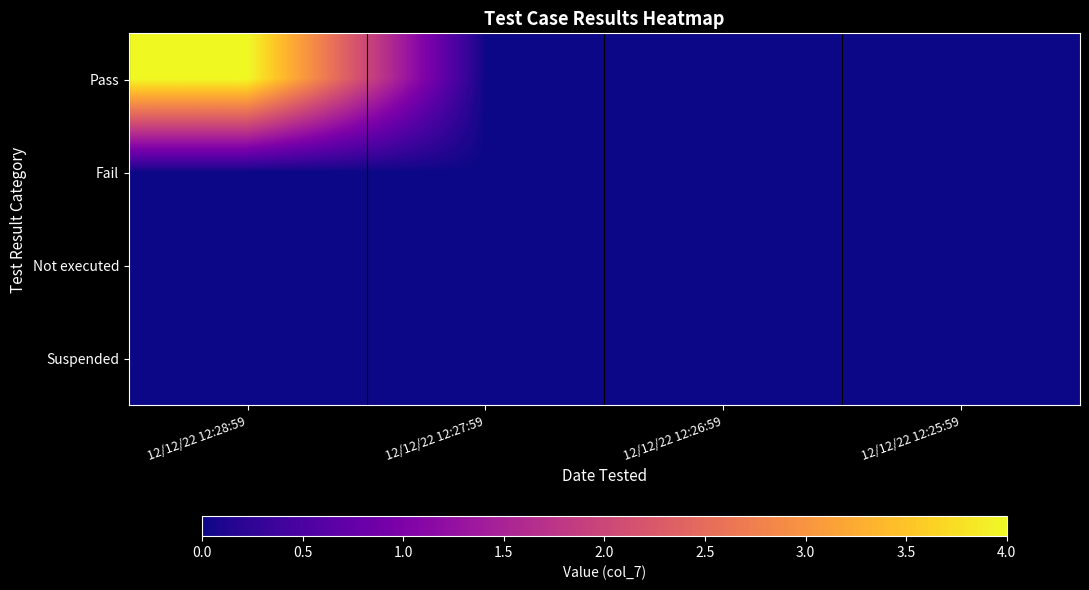

Reading left to right, transcribe all the data shown in this chart.

Pass: 12/12/22 12:28:59=4	12/12/22 12:27:59=0	12/12/22 12:26:59=0	12/12/22 12:25:59=0
Fail: 12/12/22 12:28:59=0	12/12/22 12:27:59=0	12/12/22 12:26:59=0	12/12/22 12:25:59=0
Not executed: 12/12/22 12:28:59=0	12/12/22 12:27:59=0	12/12/22 12:26:59=0	12/12/22 12:25:59=0
Suspended: 12/12/22 12:28:59=0	12/12/22 12:27:59=0	12/12/22 12:26:59=0	12/12/22 12:25:59=0